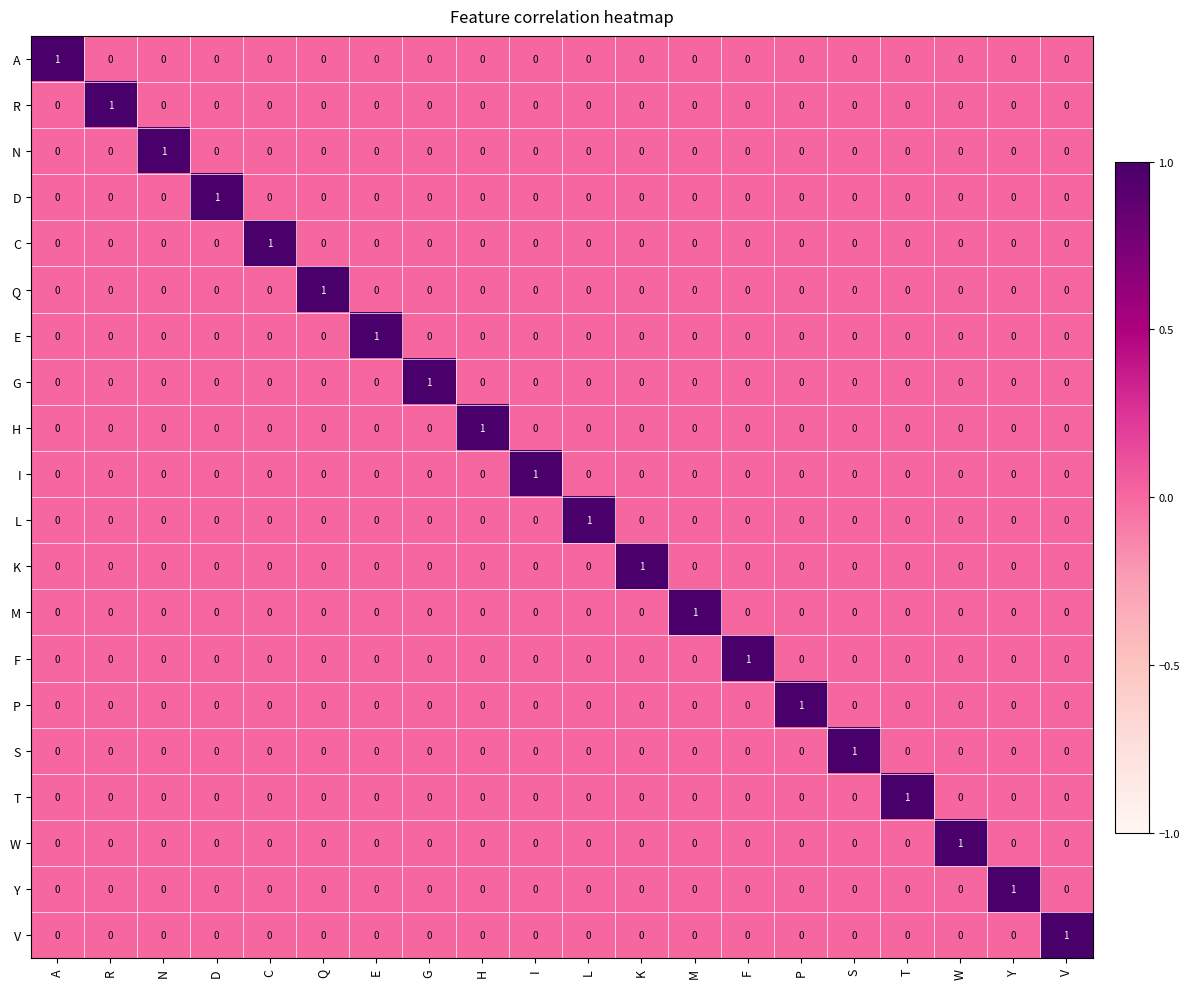

True or false: P has a value of 0 at L.

True